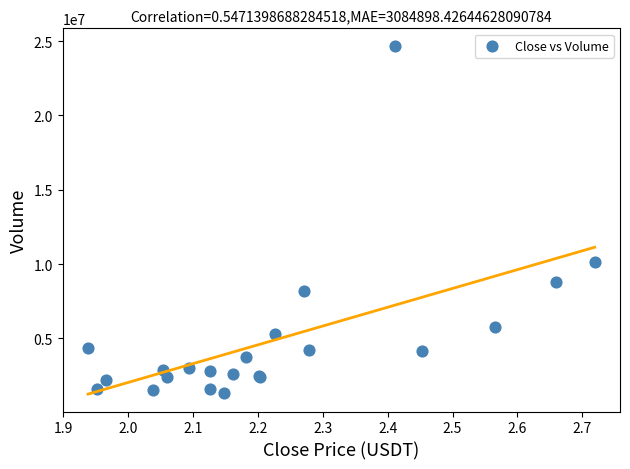

What Y value in the scatter plot is closest to 13025792?

10114597.4